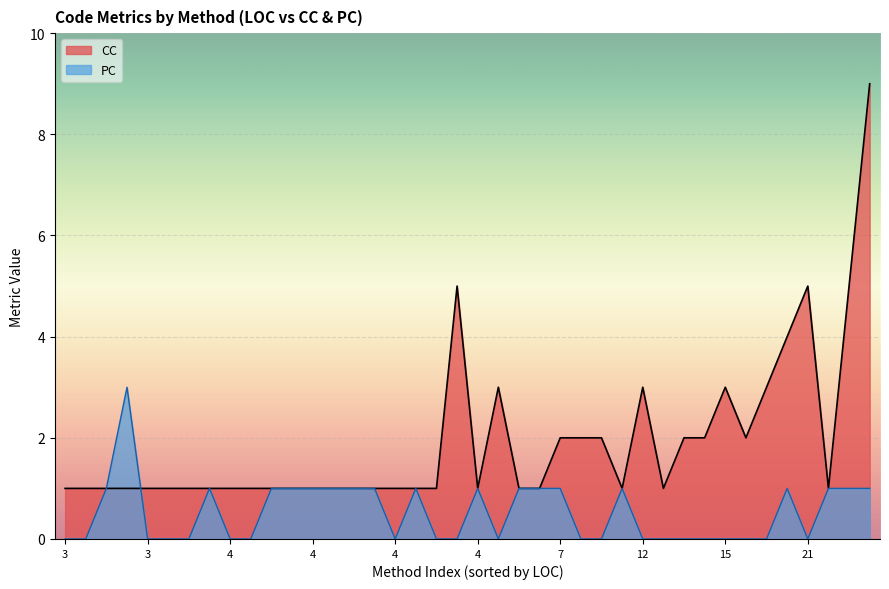

Count the number of categories in the chart.

40